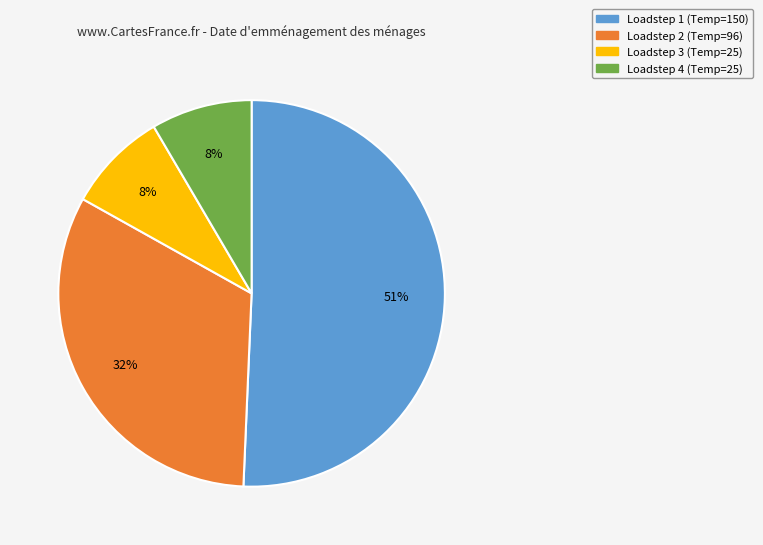

To the nearest percent, what is the average slice percentage?

25%